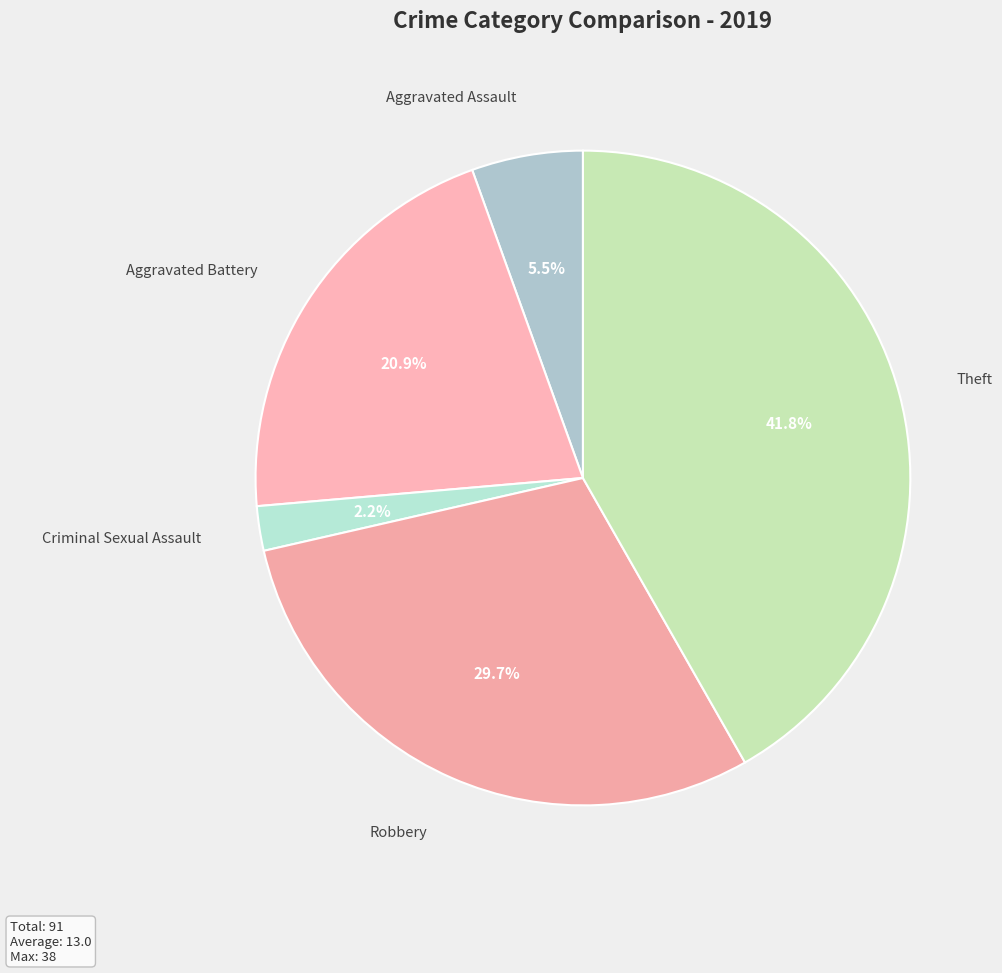

To the nearest percent, what is the difference between the largest and smallest slice percentages?

40%